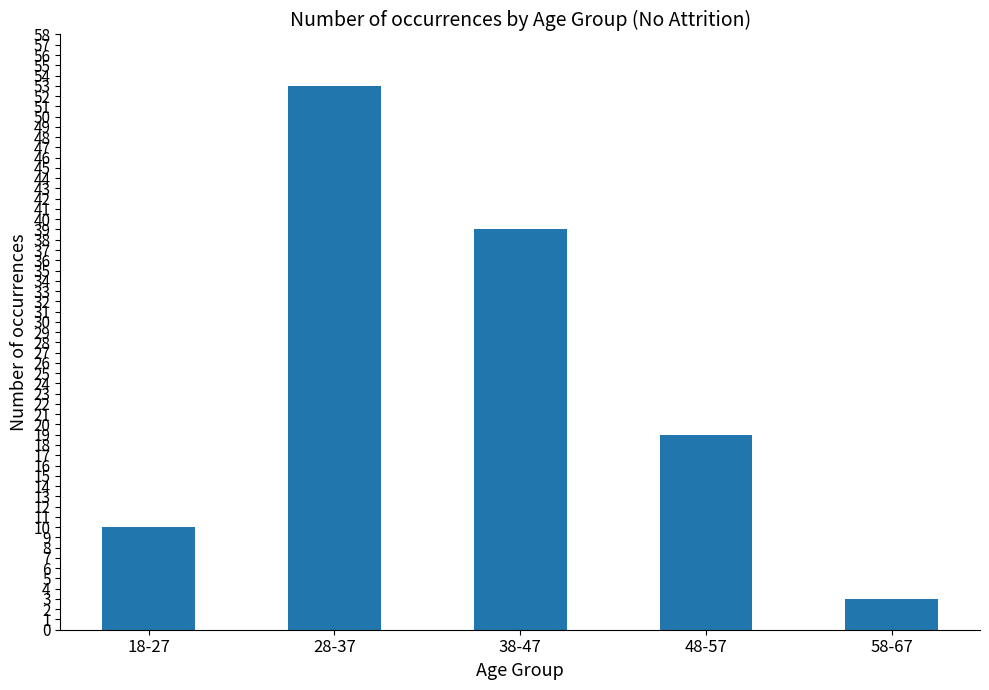

What is the ratio of the value at 18-27 to the value at 48-57?

0.5